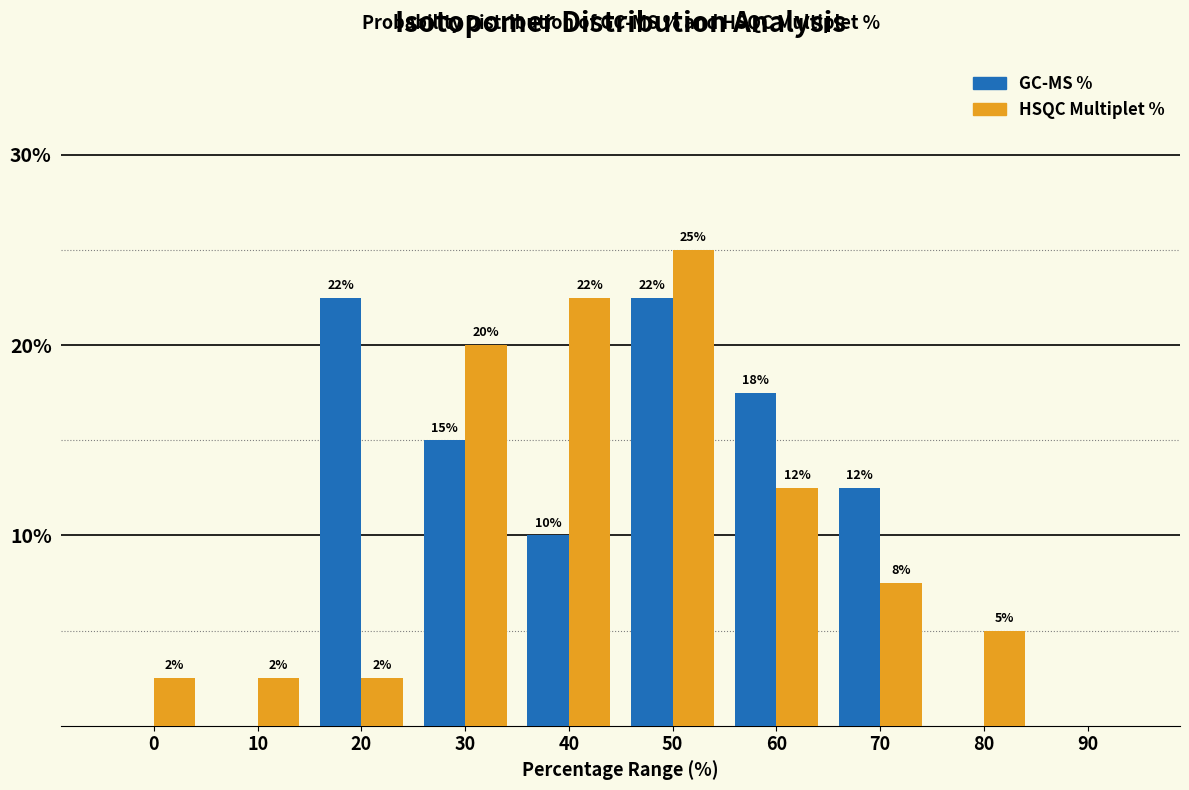

How many groups of bars are there?

10